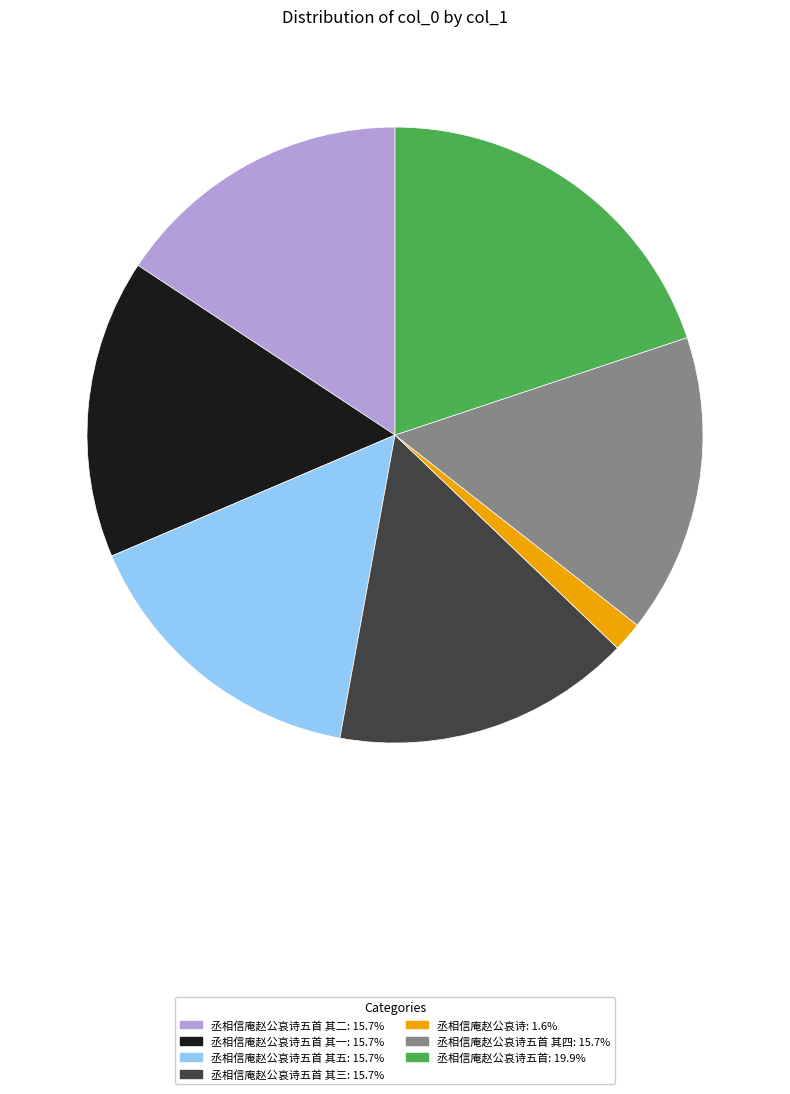

Is there a majority slice in this chart?

No